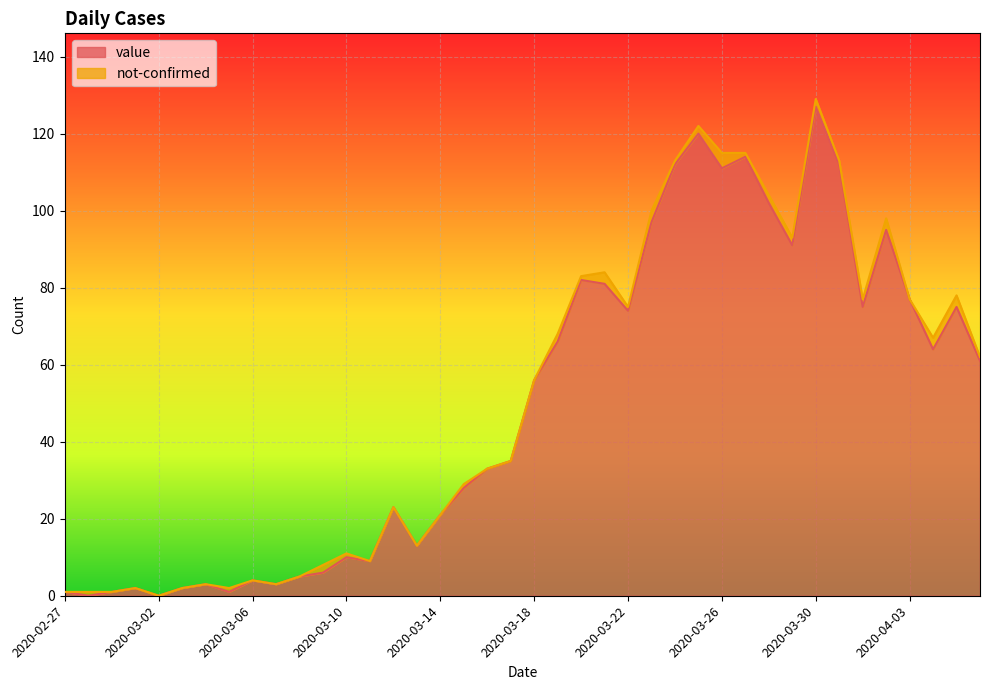

What is the change in value from 2020-03-13 to 2020-03-26?

+98